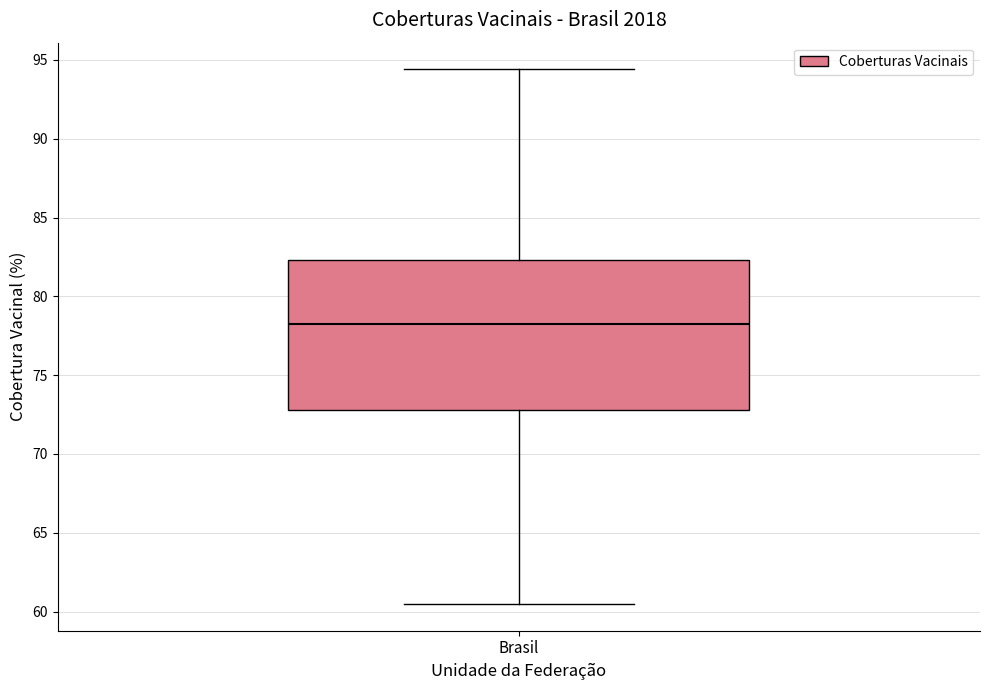

Read this box plot against the y-axis: the position of the median line, the range covered by the box, and the ends of both whiskers. The values are not printed on the chart, so give them approximately, as read against the axis.

median 78.5, box 73.0 to 82.5, whiskers 60.5 to 94.5